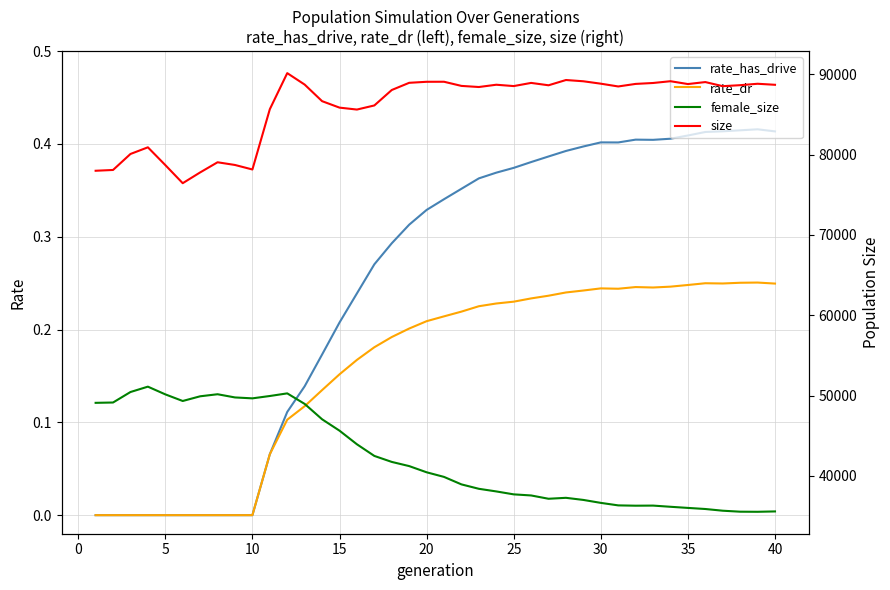

What is the value of the rate_has_drive point at the 15th from the left?

0.2